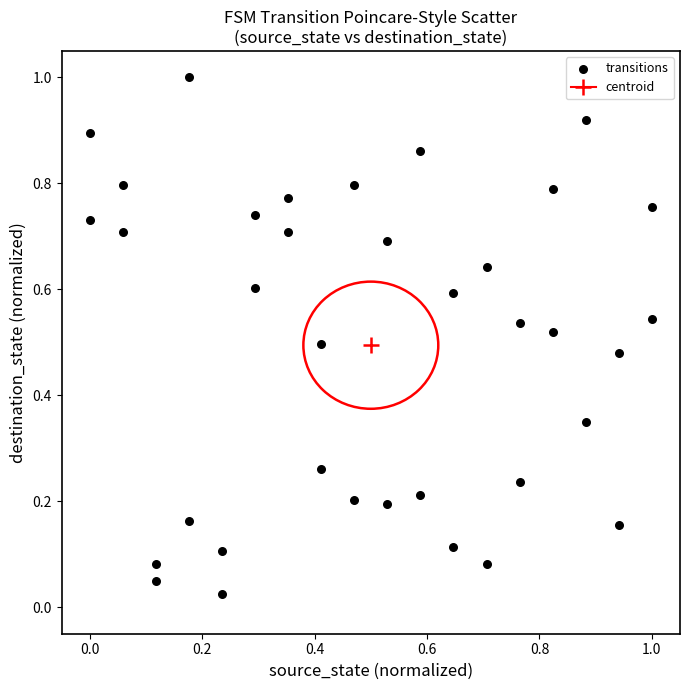

What is the range of Y values (max minus min)?

1.0